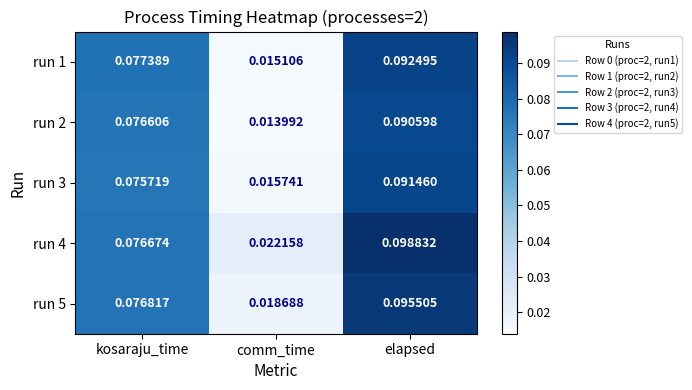

Which category has the lowest value in the run 5 series?

comm_time